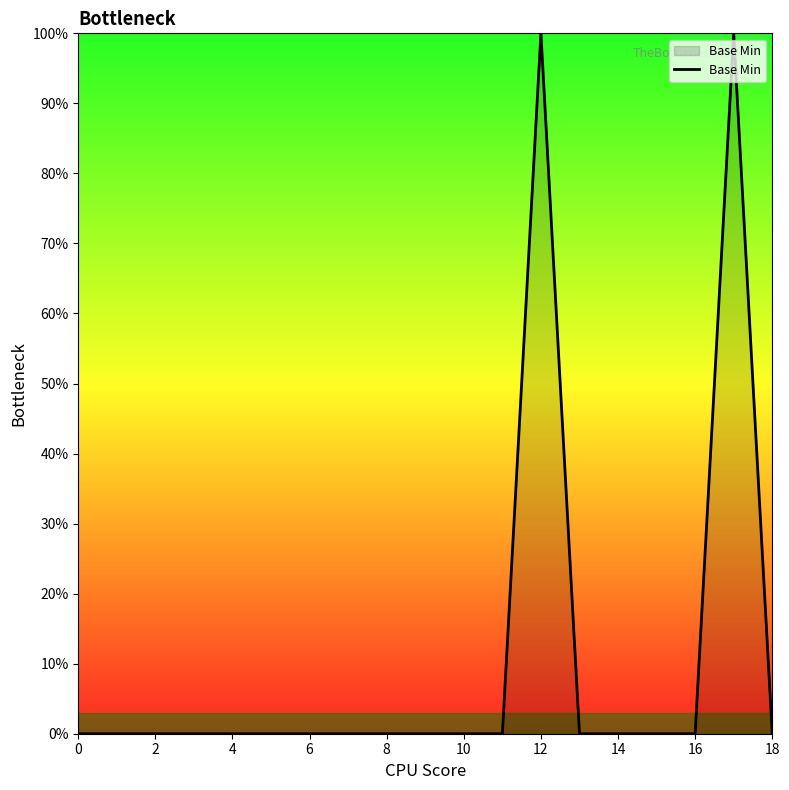

What is the maximum value shown in the chart?

100